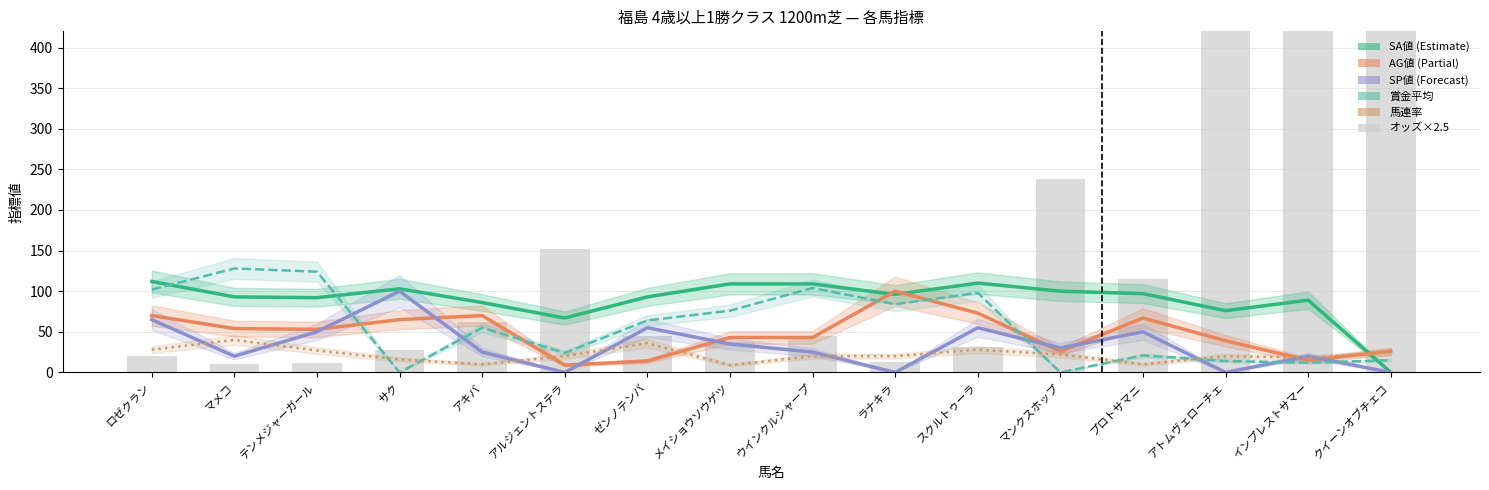

Reading left to right, what are all the values shown in this chart?

SA値: 112.0	93.0	92.0	103.0	86.0	67.0	93.0	109.0	109.0	96.0	110.0	100.0	97.0	76.0	89.0	0.0
AG値: 70.0	54.0	53.0	65.0	70.0	9.0	14.0	43.0	43.0	100.0	73.0	26.0	67.0	39.0	15.0	26.0
SP値: 65.0	20.0	50.0	100.0	25.0	0.0	55.0	35.0	25.0	0.0	55.0	30.0	50.0	0.0	20.0	0.0
賞金平均: 102.0	128.0	124.0	0.0	55.0	24.0	64.0	76.0	104.0	84.0	98.0	0.0	21.0	14.0	12.0	15.0
馬連率: 28.0	40.0	27.0	16.0	10.0	20.0	36.0	9.0	20.0	20.0	28.0	22.0	10.0	20.0	18.0	25.0
オッズ×2.5: 19.8	9.8	11.5	27.0	62.2	151.8	44.5	37.8	44.2	12.2	30.8	237.8	115.5	518.8	852.5	547.5